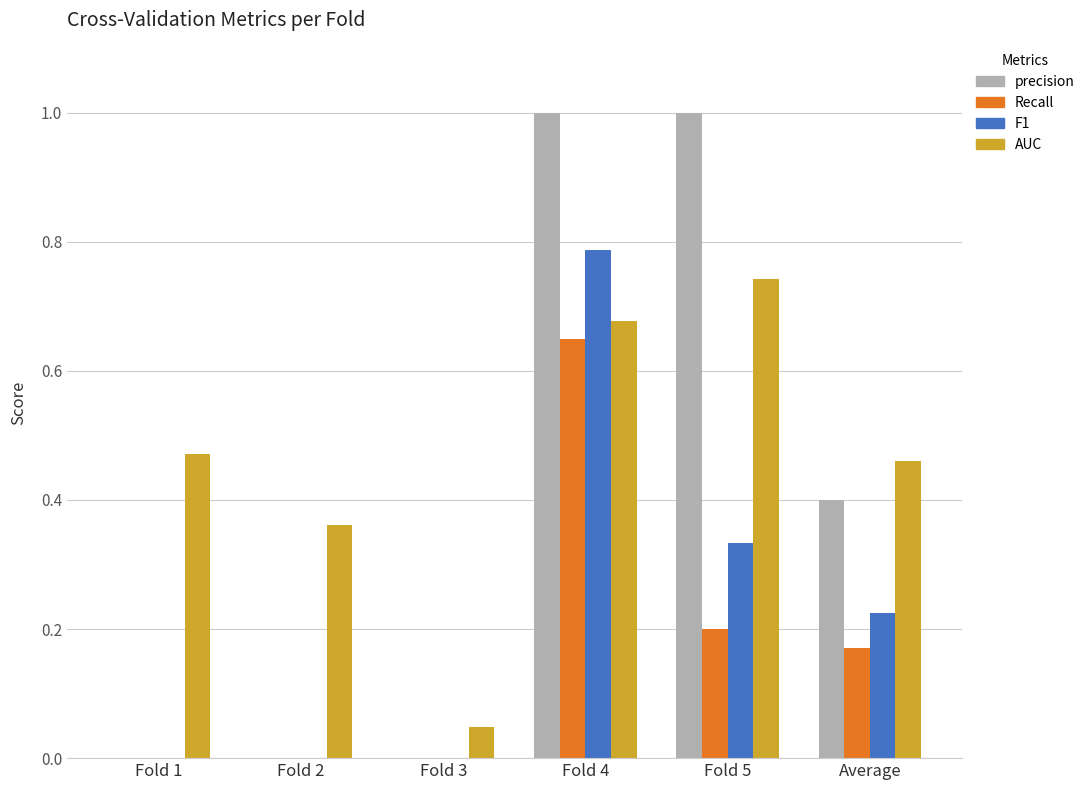

Between Fold 1 and Fold 2, which series saw the biggest shift?

AUC